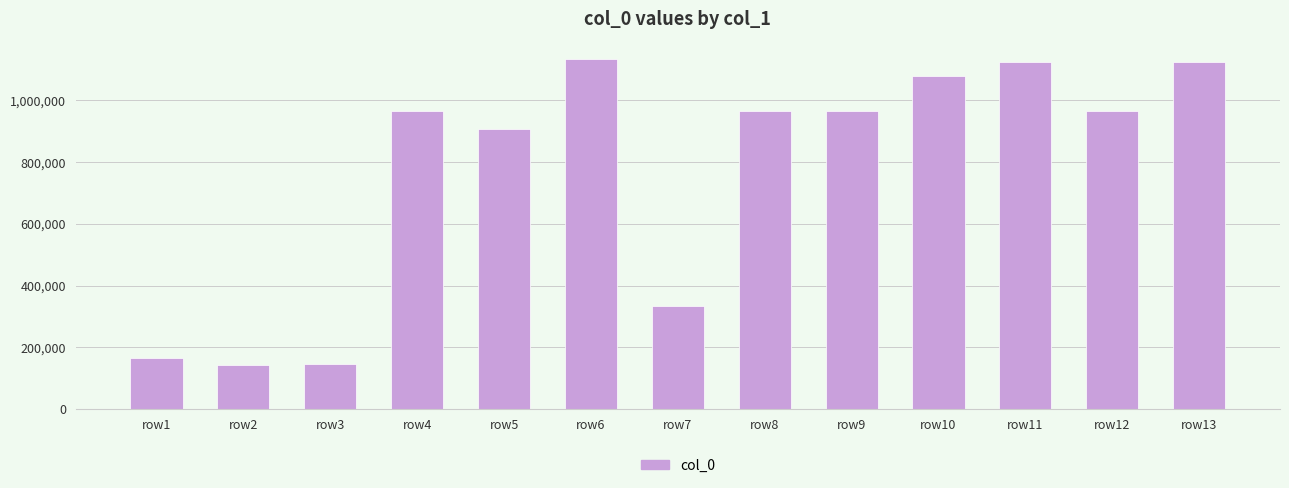

The value at row13 is 1694732. True or false?

False